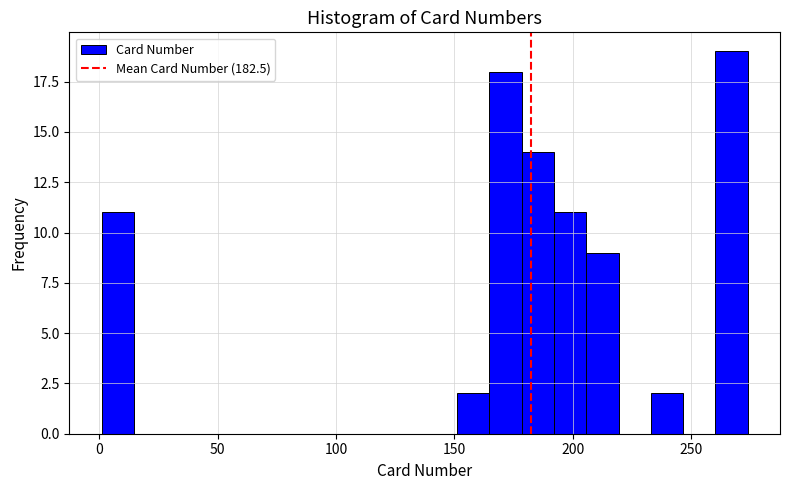

Read against the x-axis, roughly where is the centre of the tallest bar?

265